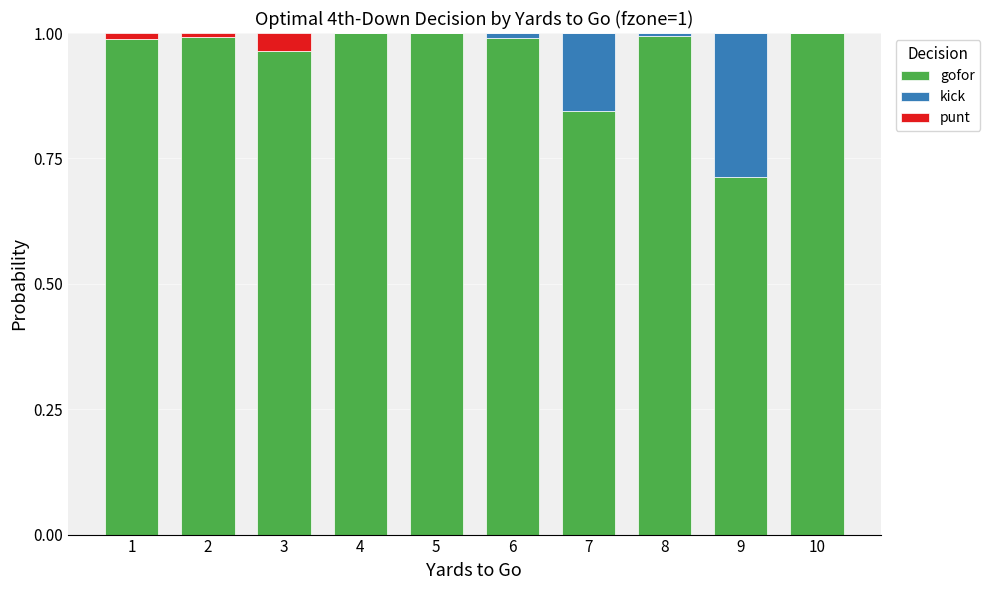

True or false: gofor has a value of 1.0 at 8.

True